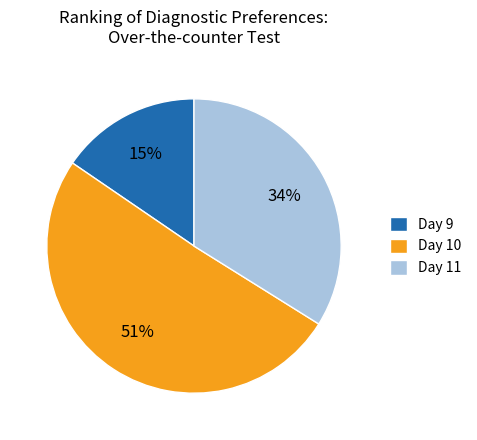

To the nearest percent, what is the average slice percentage?

33%